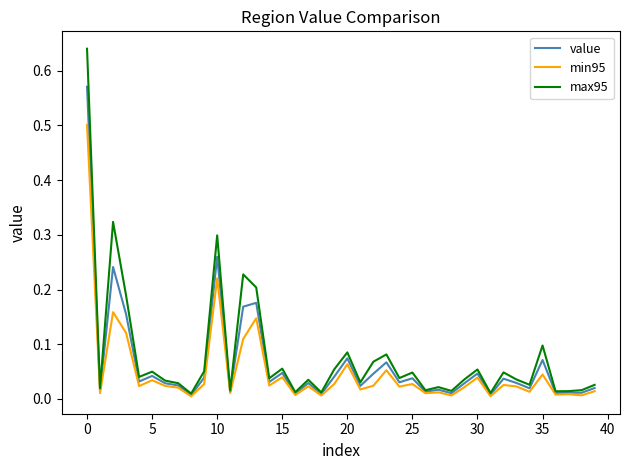

Which series has the widest spread of values?

max95